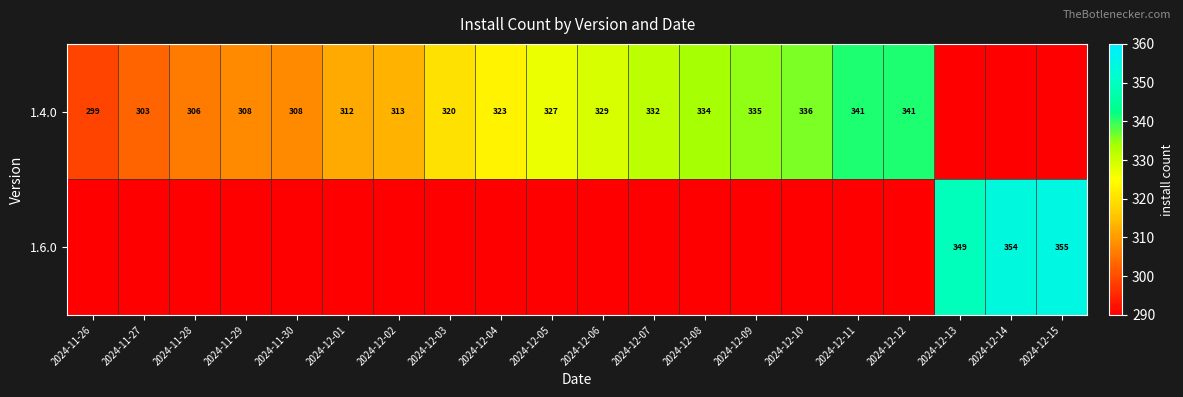

What is the sum of the 1.4.0 values at 2024-12-05 and 2024-11-28?

633